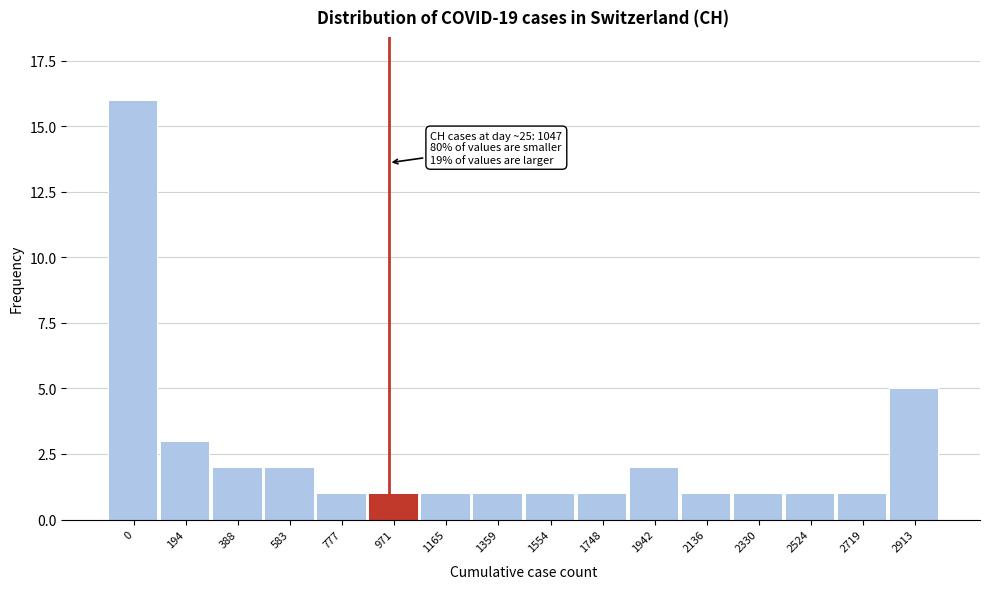

Reading left to right, list all the values displayed in this chart.

16	3	2	2	1	1	1	1	1	1	2	1	1	1	1	5